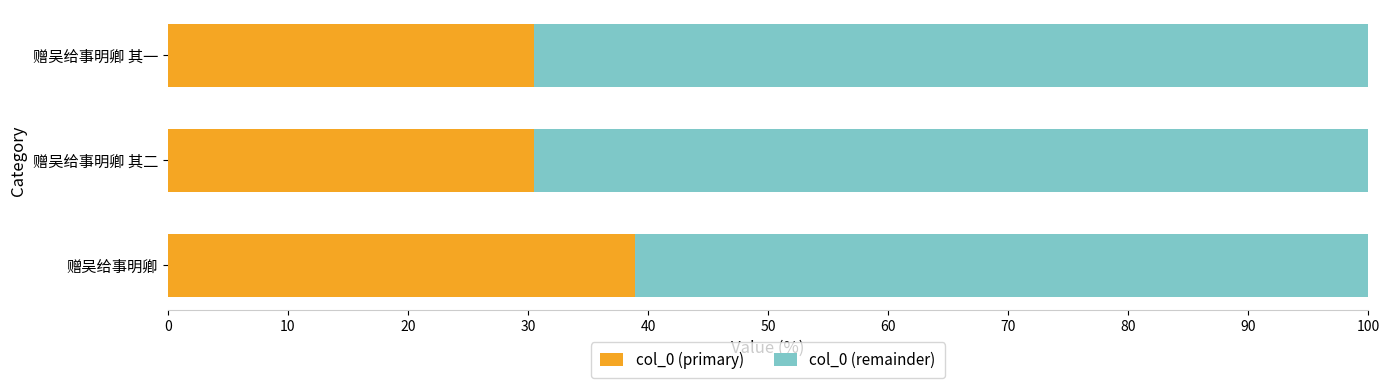

What is the average value of the col_0 (primary) series?

33.3